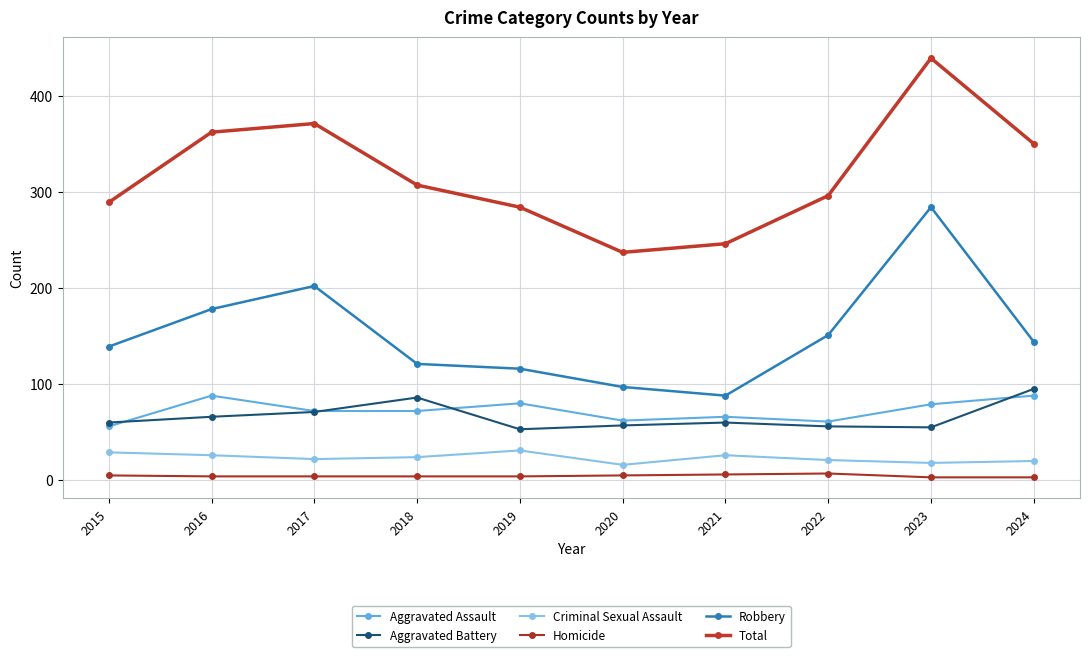

What is the difference between the Criminal Sexual Assault values at 2017 and 2018?

2